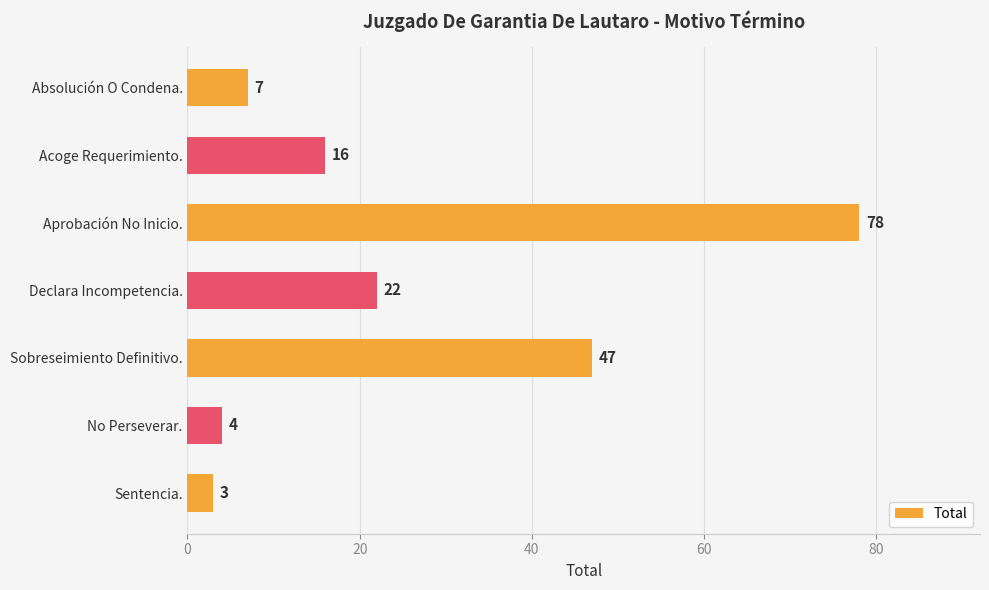

List the labels in order of value, largest first.

Aprobación No Inicio., Sobreseimiento Definitivo., Declara Incompetencia., Acoge Requerimiento., Absolución O Condena., No Perseverar., Sentencia.